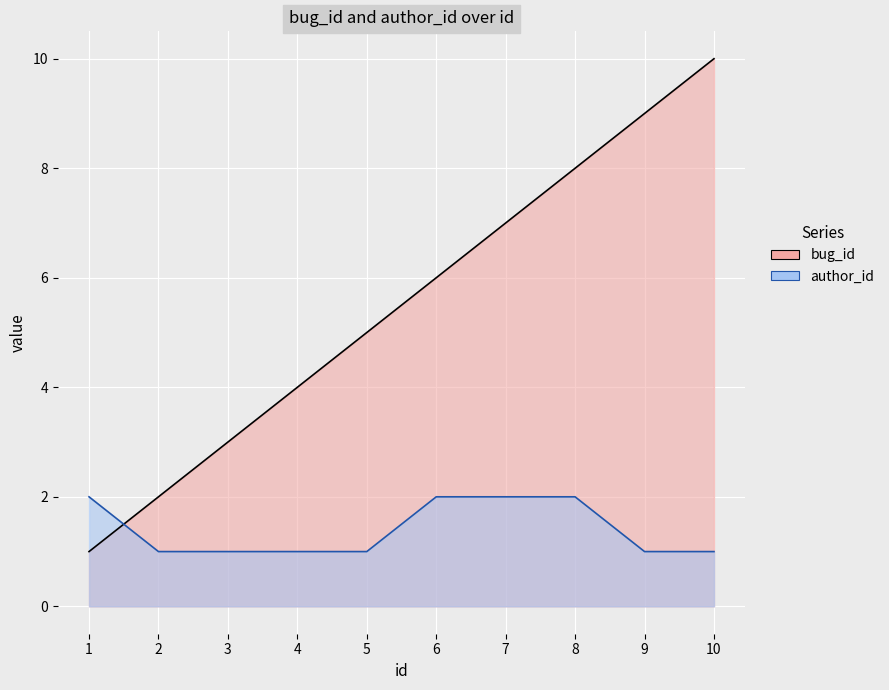

Between 1 and 5, which is larger?

5